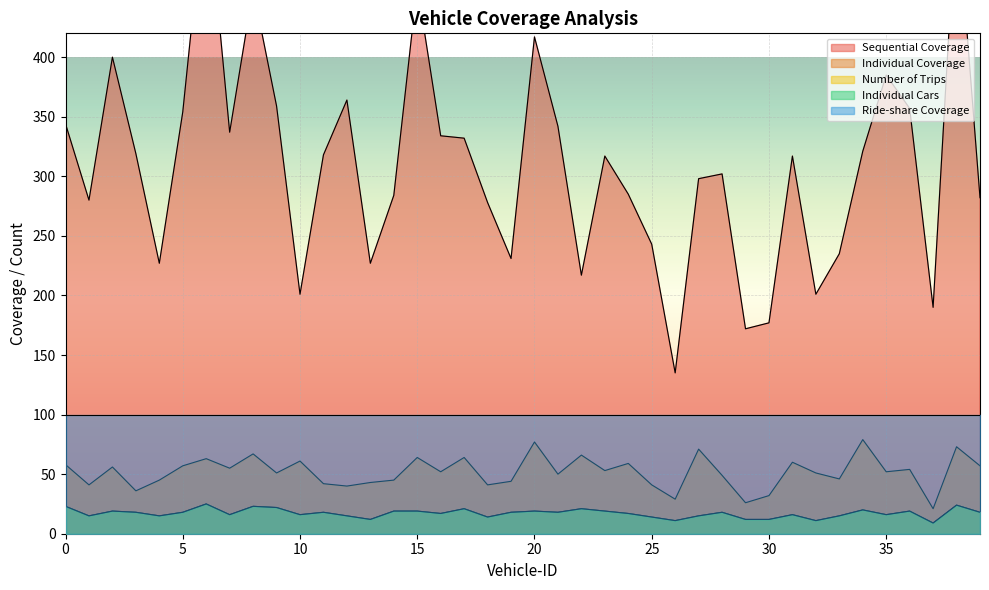

Which series has the largest total across all categories?

Sequential Coverage